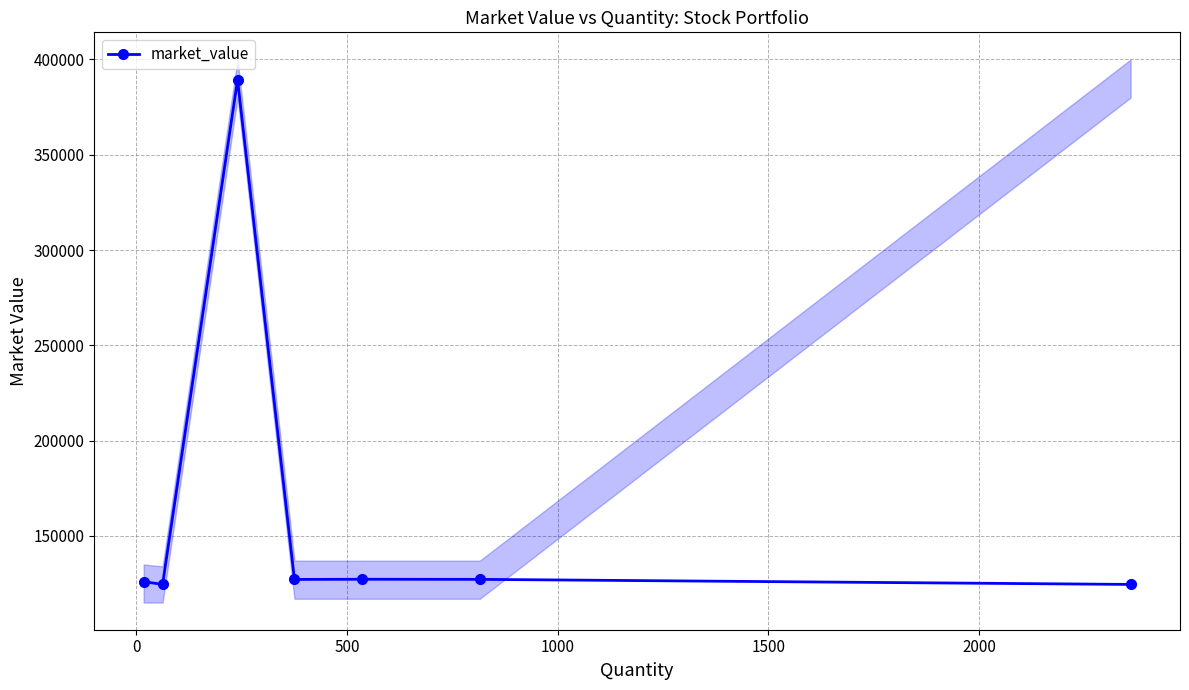

How many lines are shown in the chart?

1